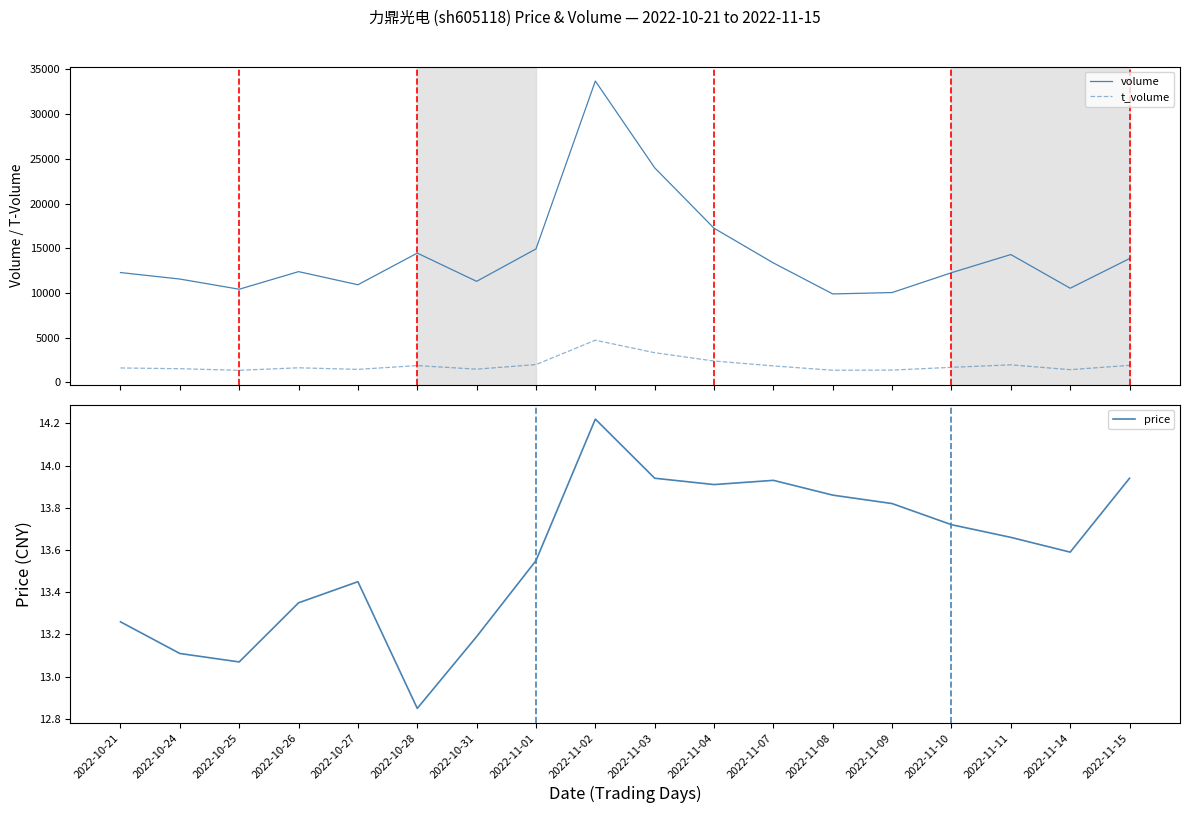

At which label does t_volume first exceed 1695?

2022-10-28